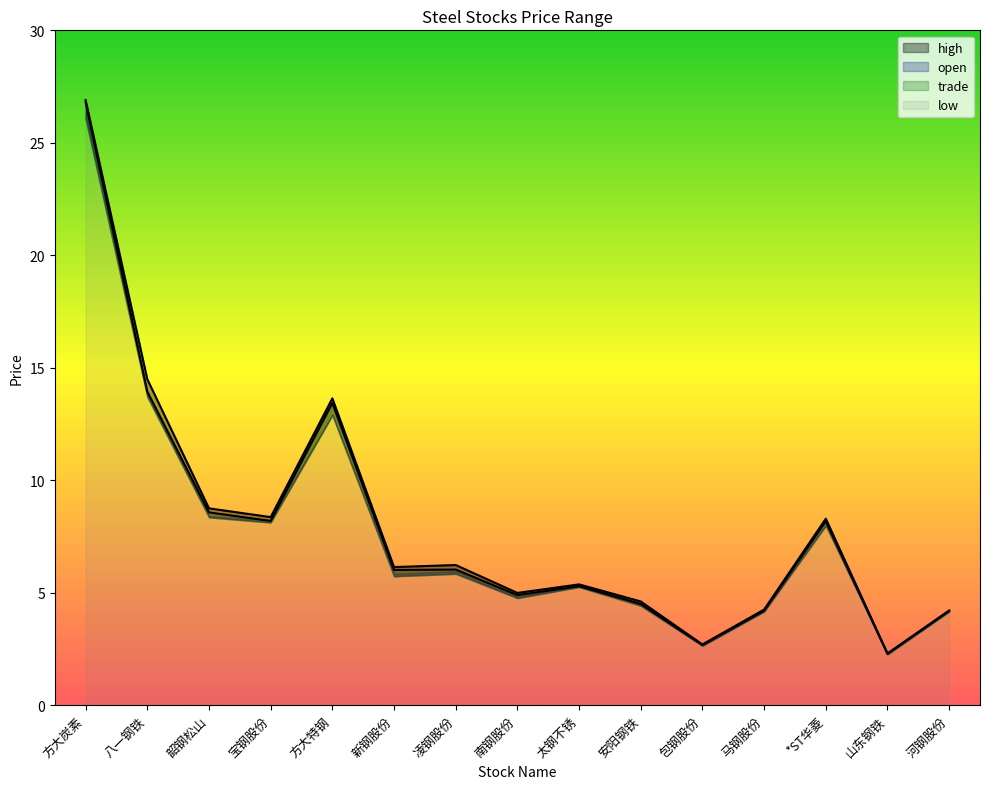

True or false: trade and high intersect in this chart.

False